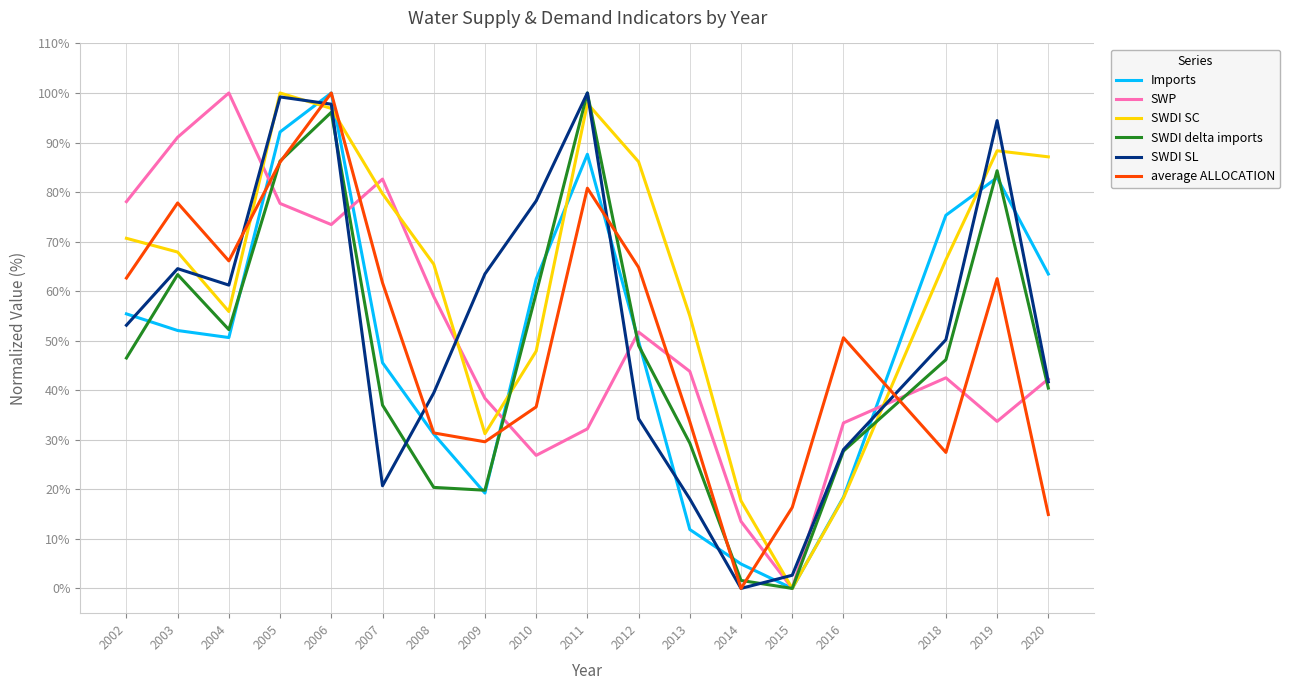

Where do SWDI SL and SWDI delta imports first cross each other?

2006 and 2007